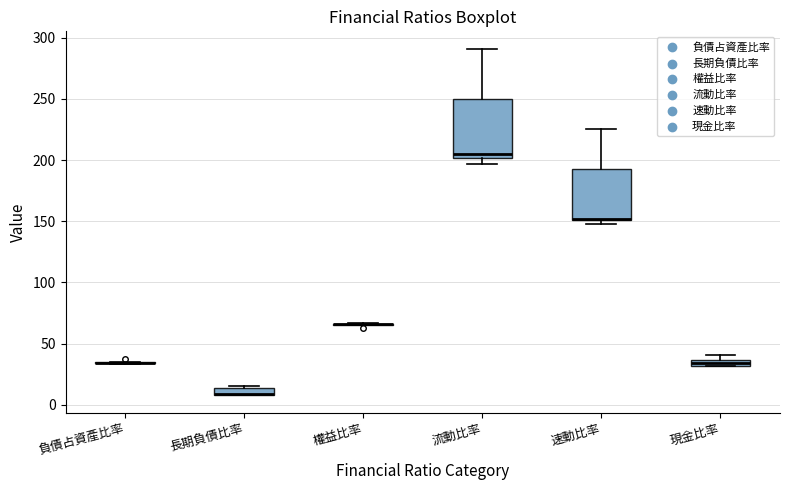

Which box is the tallest, from its lower edge to its upper edge?

流動比率